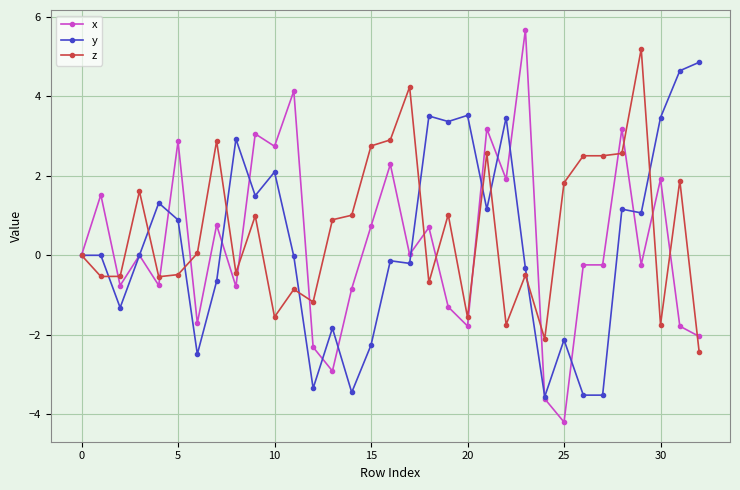

What is the greatest value displayed?

5.7